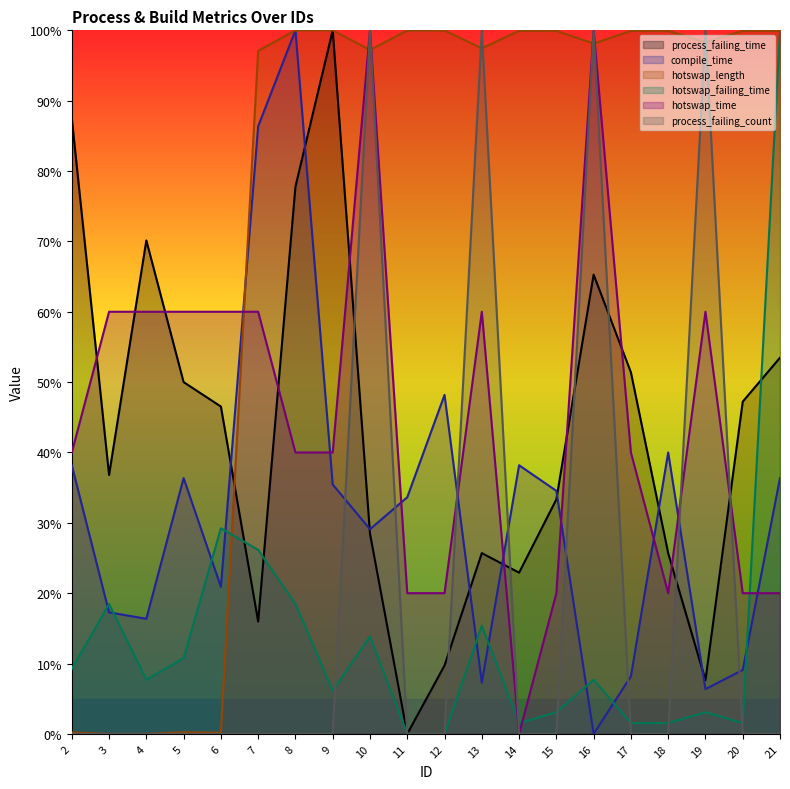

Is the value of process_failing_count at 6 greater than the value of hotswap_length at 12?

No